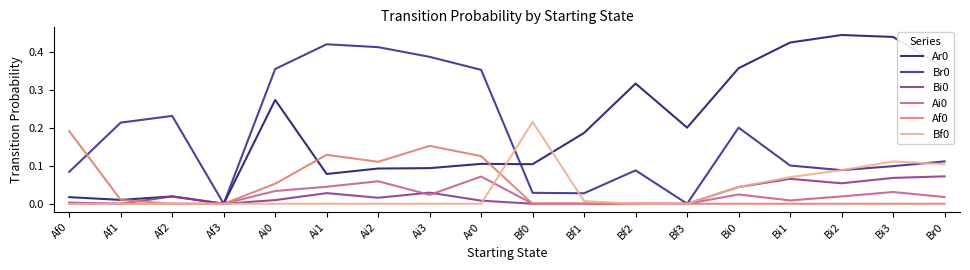

True or false: Bi0 and Bf0 cross at least once.

True